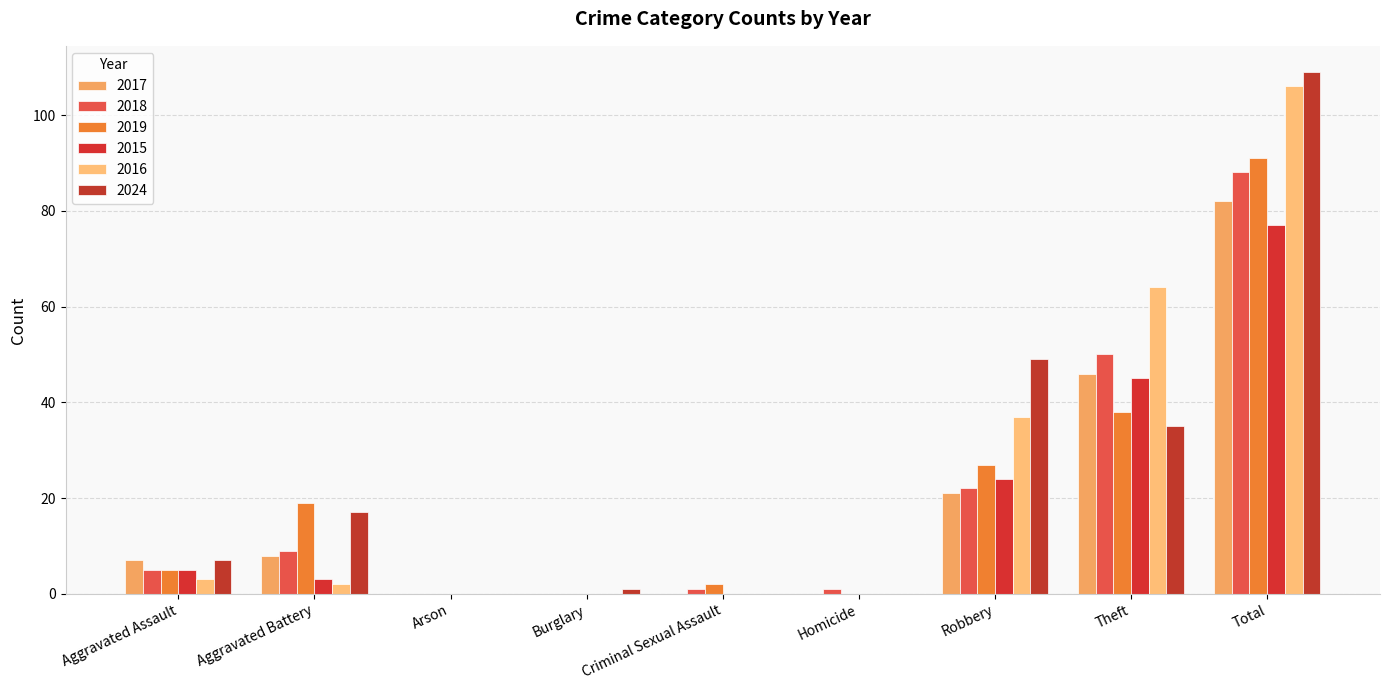

True or false: 2016 has a value of 61 at Robbery.

False